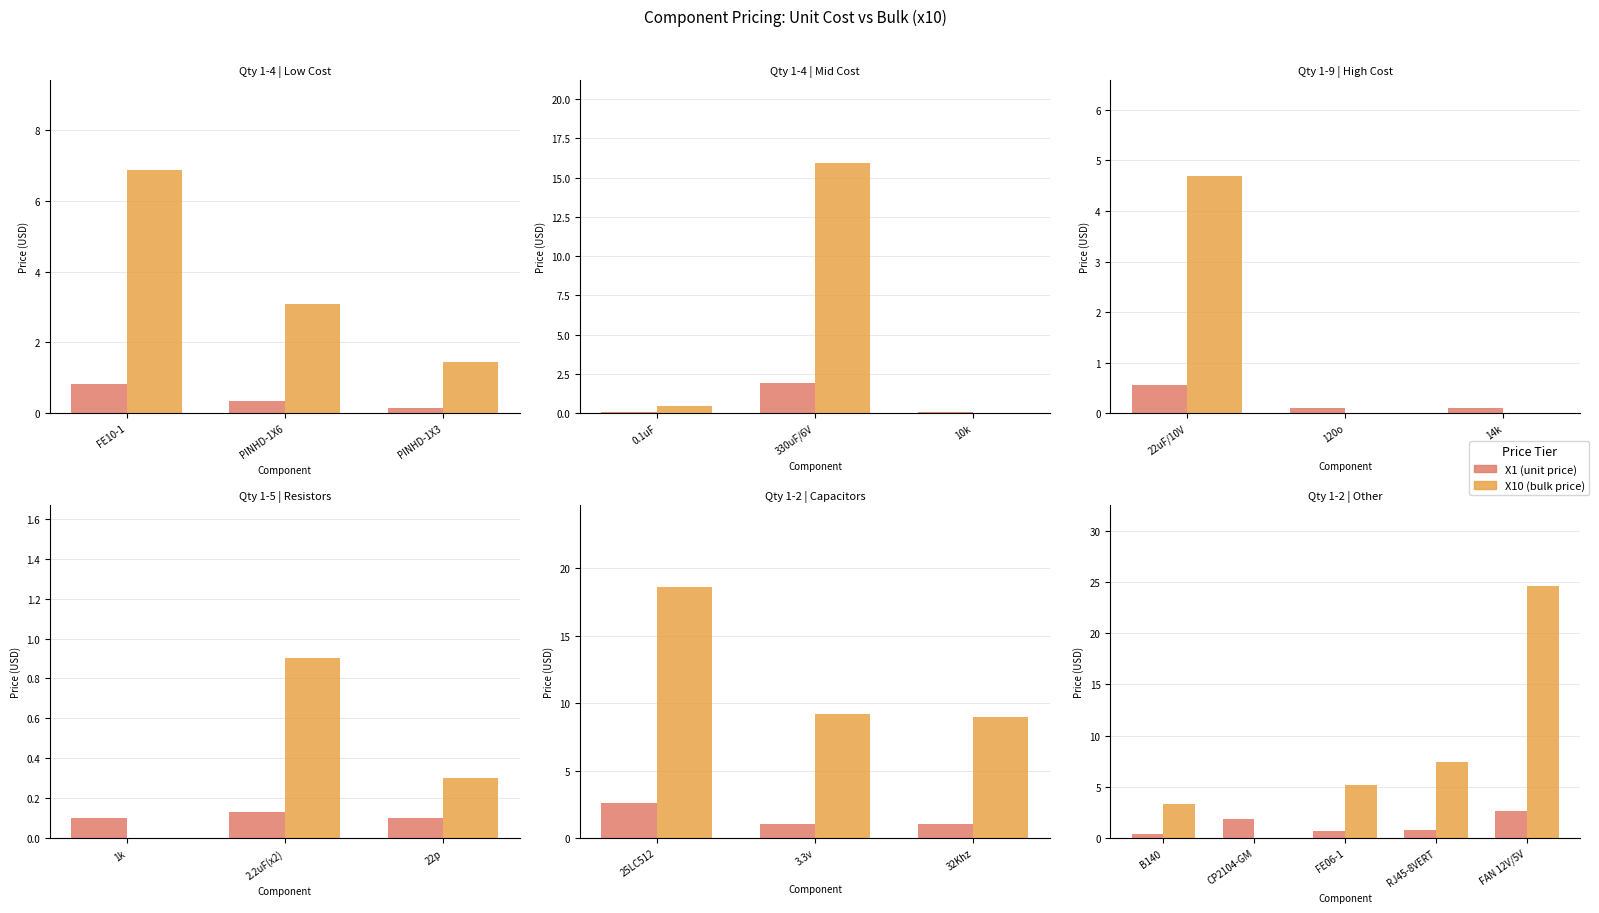

How many groups of bars are there?

5